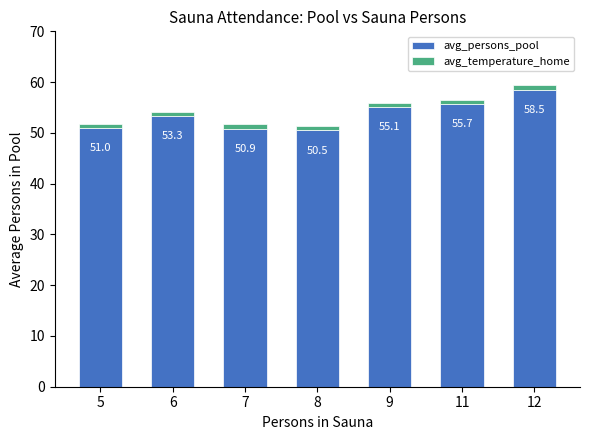

What is the total value across all series at 9?

55.9